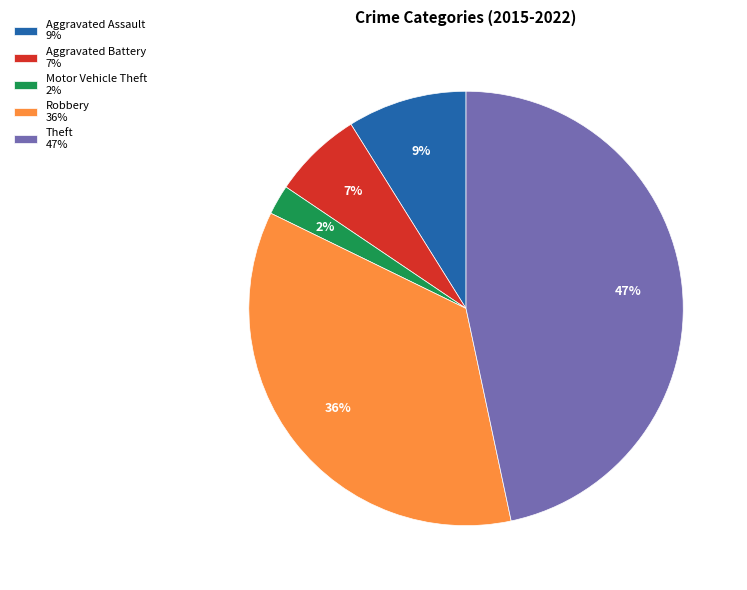

How many slices are in this pie chart?

5